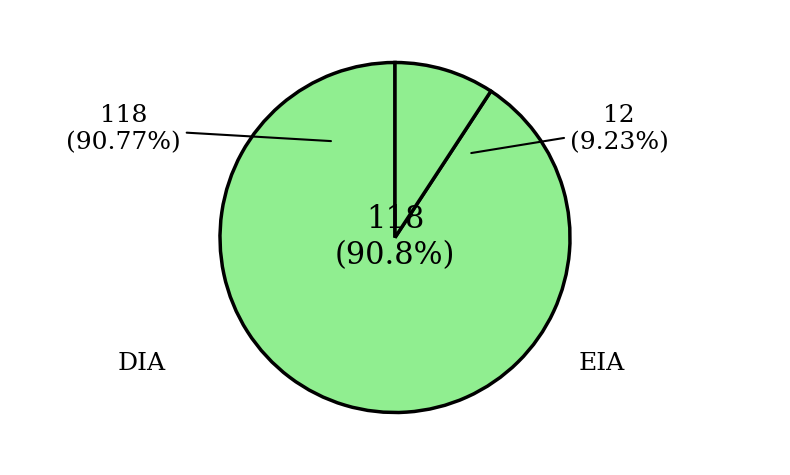

To the nearest percent, what portion does DIA represent?

91%